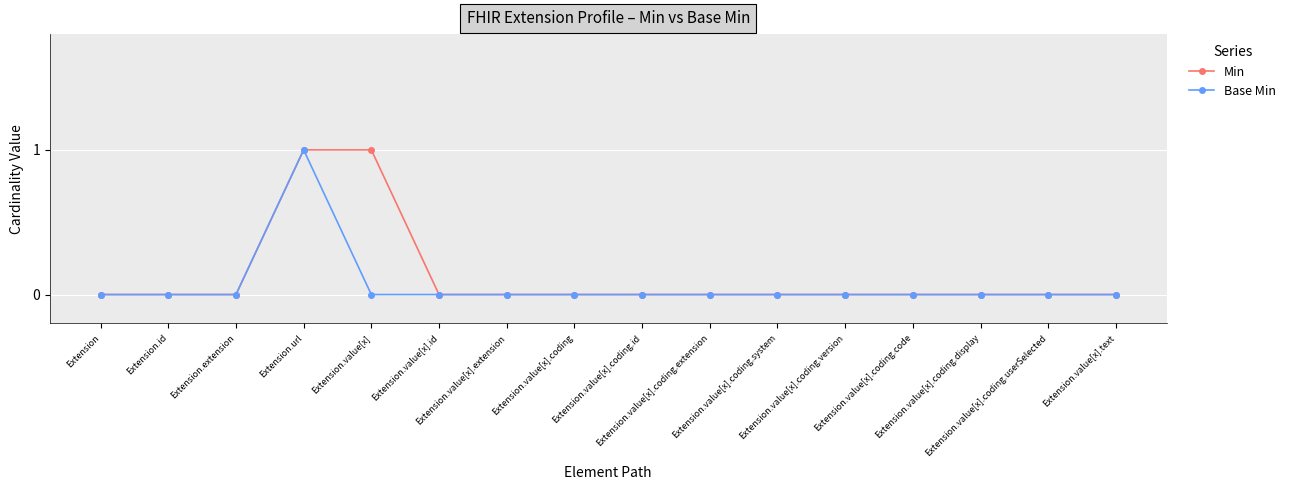

Is it true that Min equals 1 at Extension.value[x].coding?

False